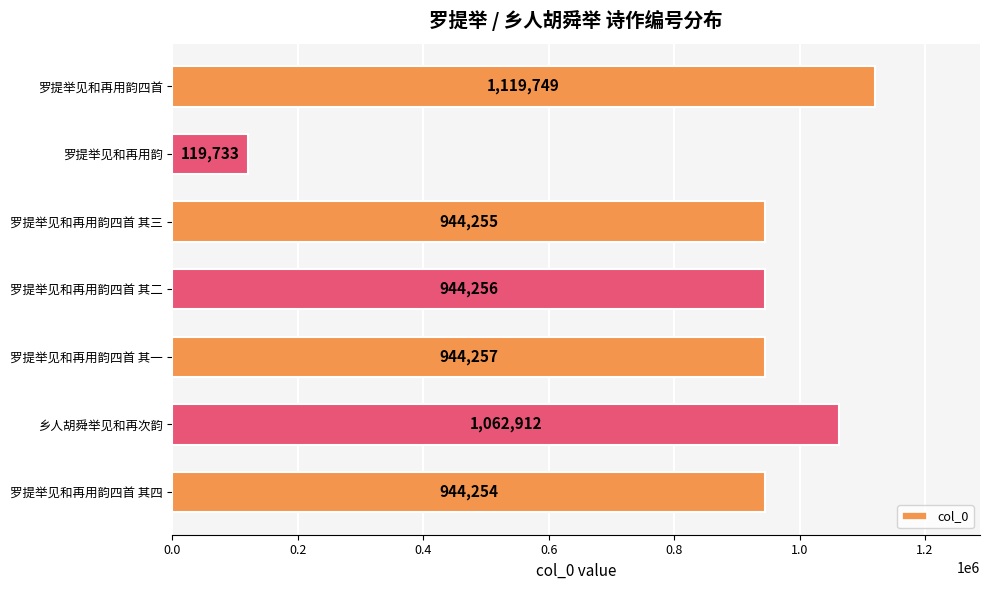

What position from the bottom is 罗提举见和再用韵四首?

7